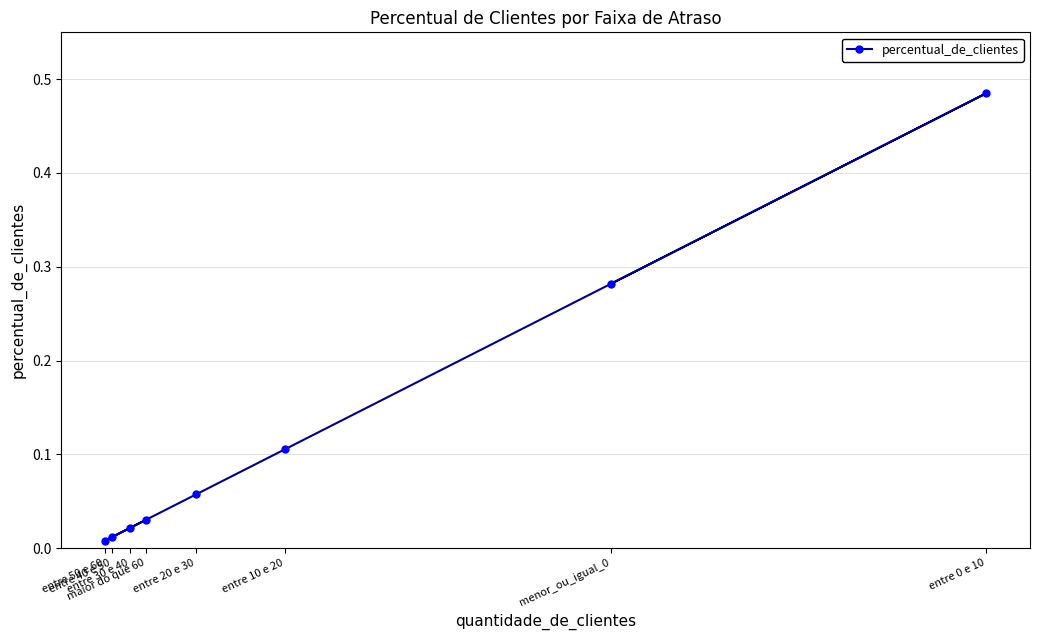

Is this an area chart (filled region under the line)?

No